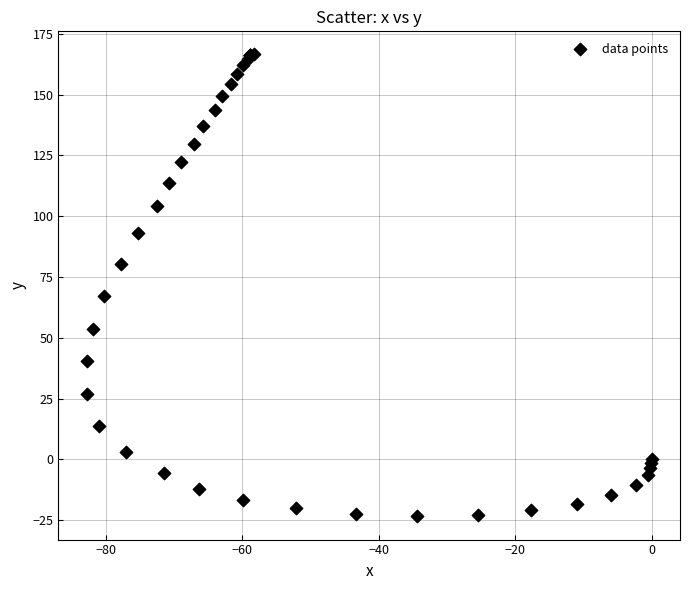

What Y value in the scatter plot is closest to 71?

67.1